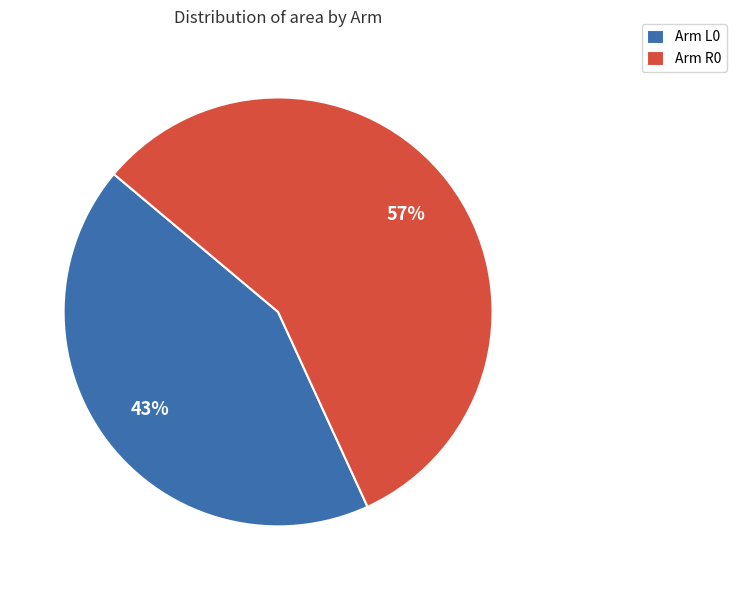

To the nearest percent, what is the average slice percentage?

50%